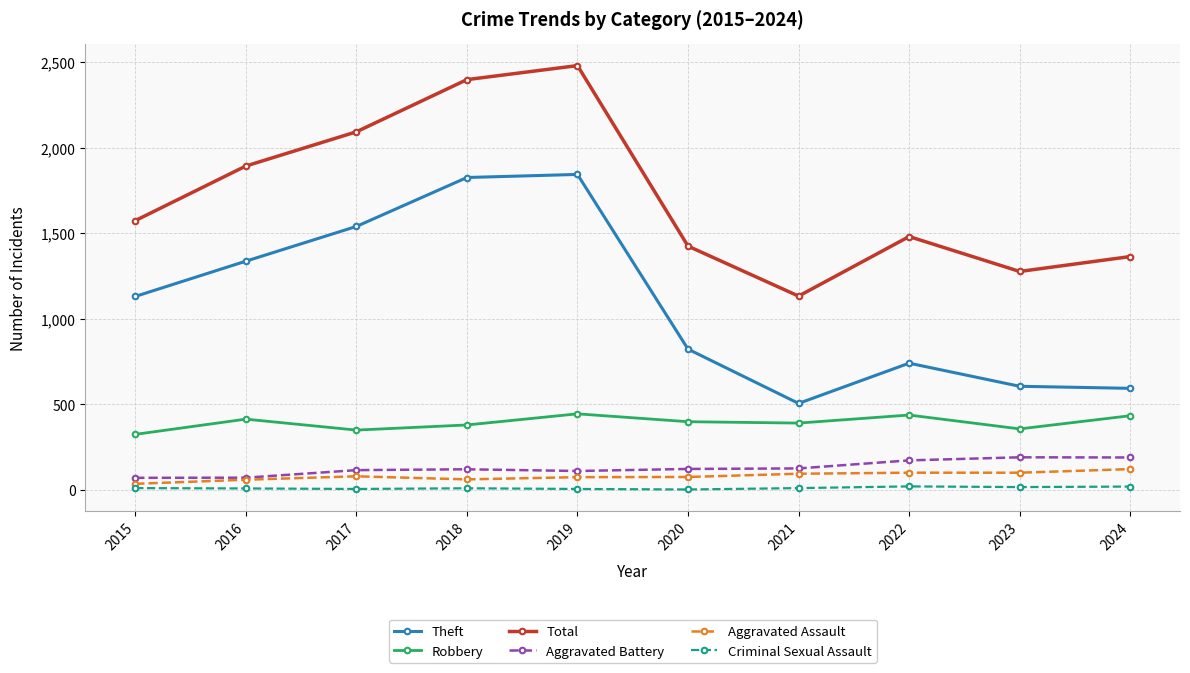

The Total series shows 949 at 2020. True or false?

False